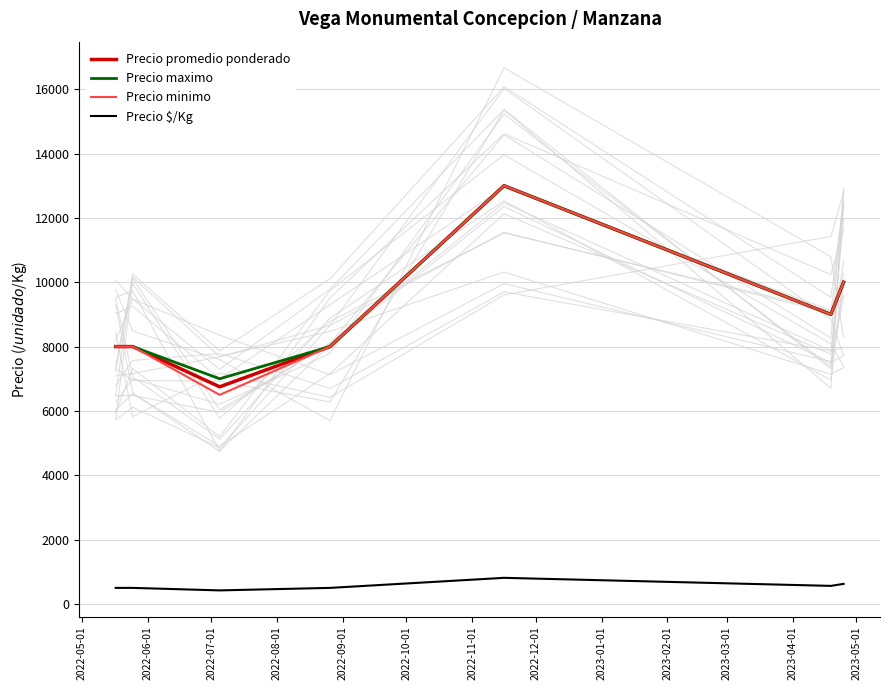

How many data points in Precio maximo are less than 8000?

1